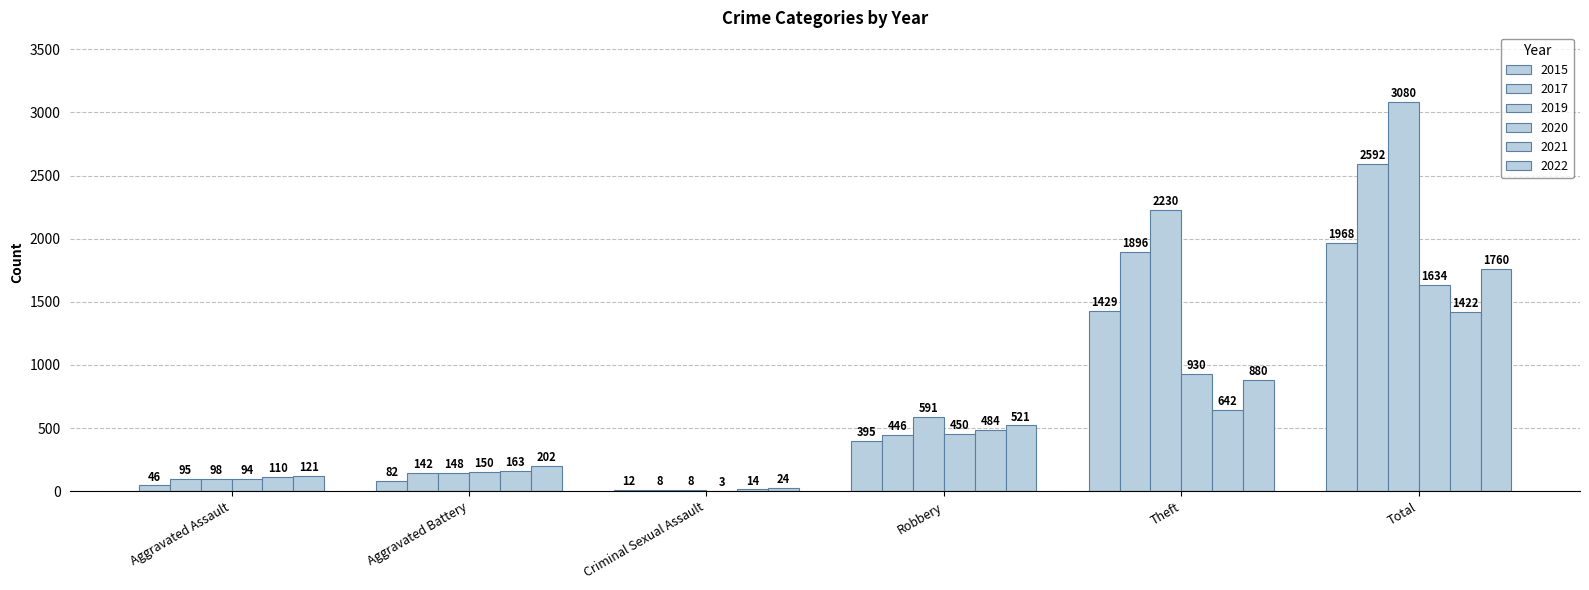

Are the bars horizontal?

No